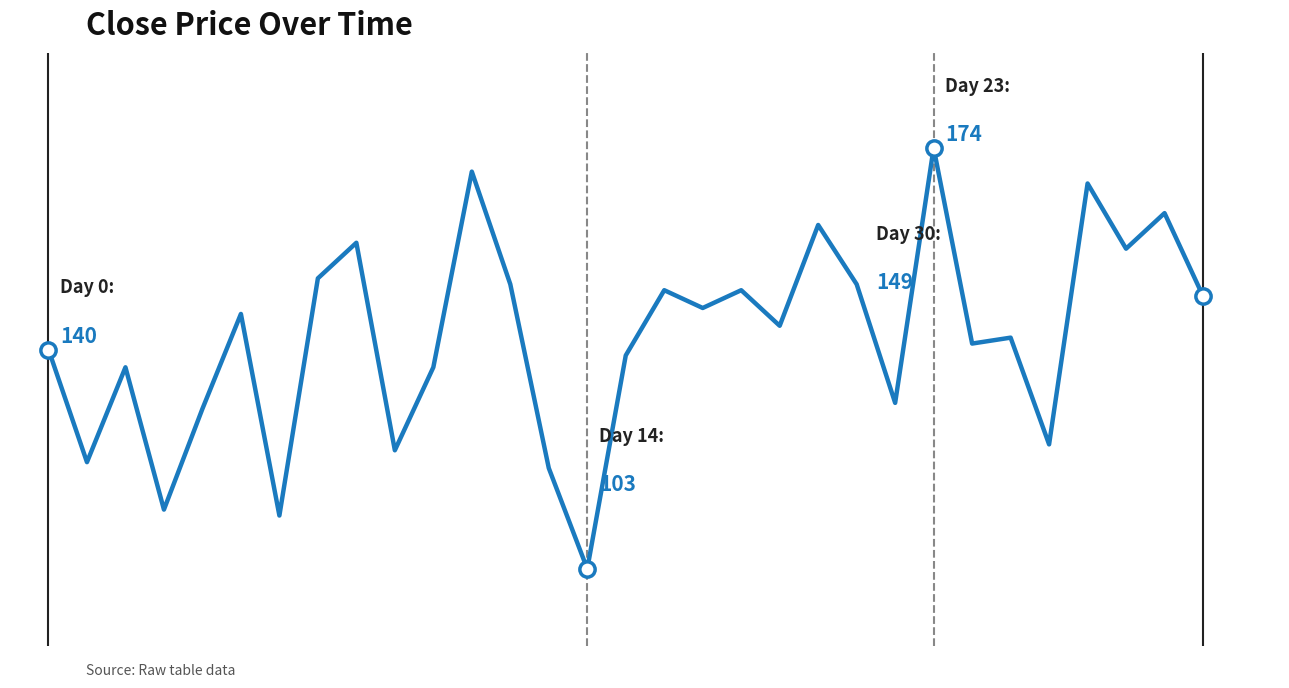

List the labels in order of value, largest first.

23, 11, 27, 29, 20, 8, 28, 7, 12, 21, 16, 18, 30, 17, 5, 19, 25, 24, 0, 15, 2, 10, 22, 4, 26, 9, 1, 13, 3, 6, 14